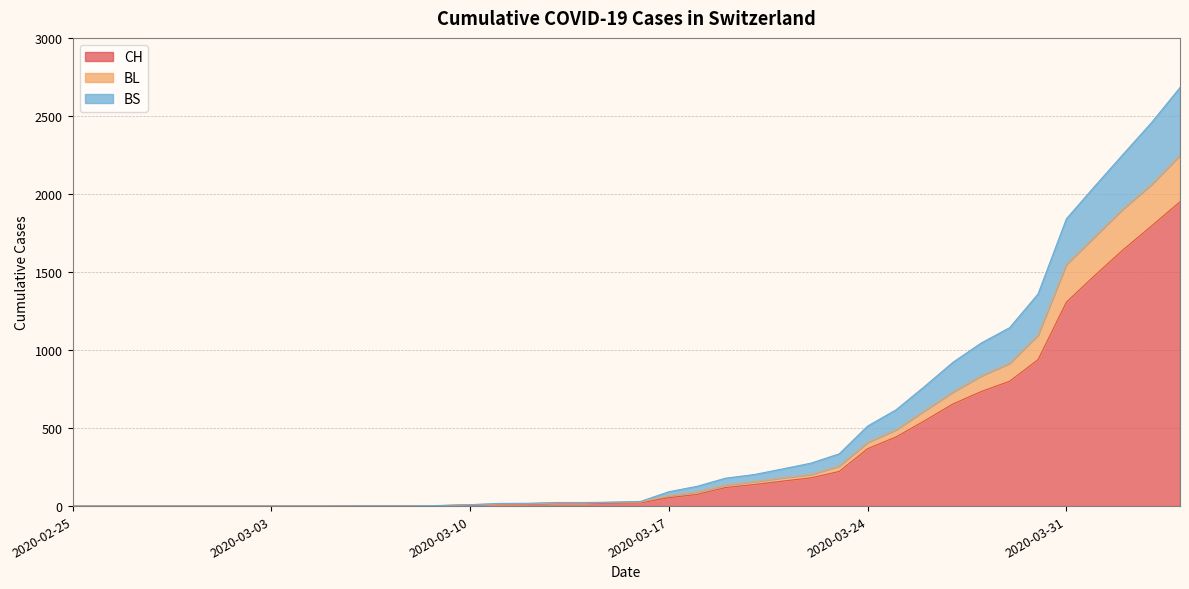

What is the highest value of the CH series?

1950